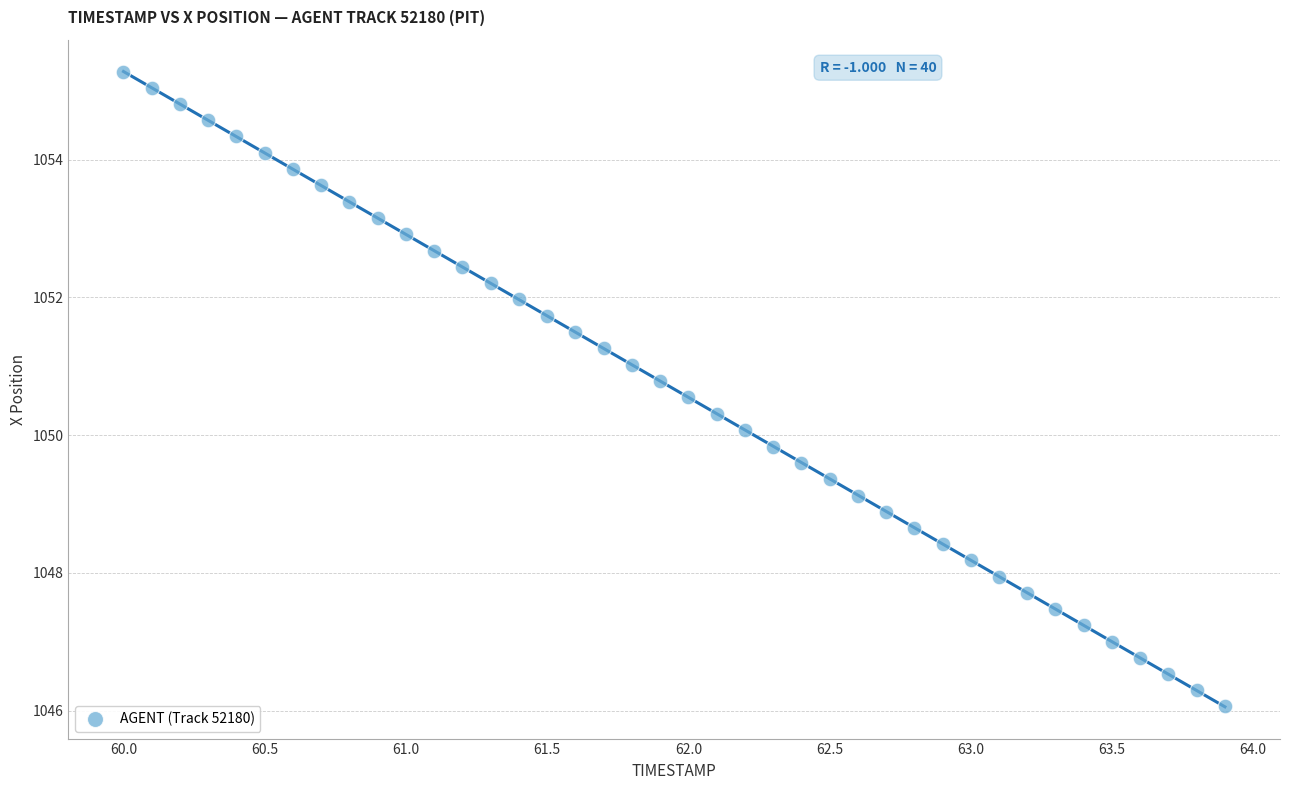

What is the range of Y values (max minus min)?

9.2